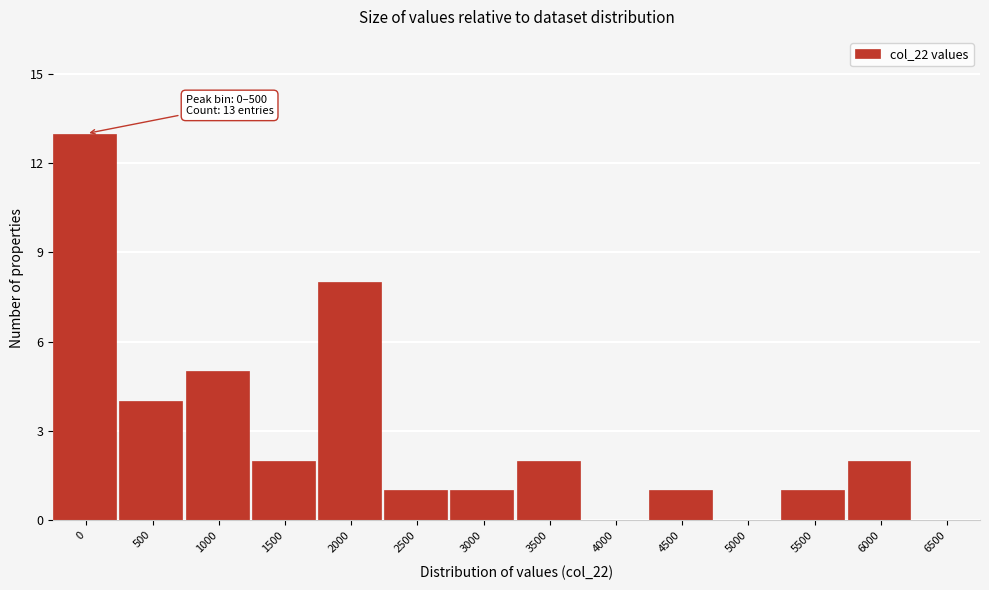

Reading left to right, transcribe all the data shown in this chart.

0=13	500=4	1000=5	1500=2	2000=8	2500=1	3000=1	3500=2	4000=0	4500=1	5000=0	5500=1	6000=2	6500=0